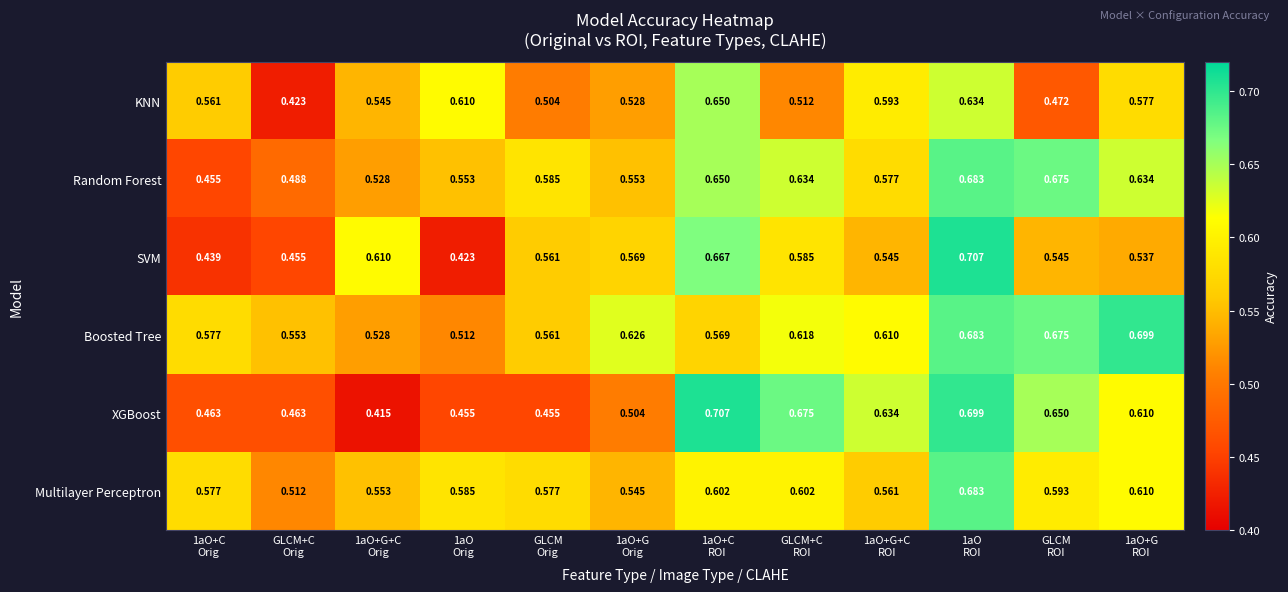

Which series has the largest total across all categories?

Boosted Tree